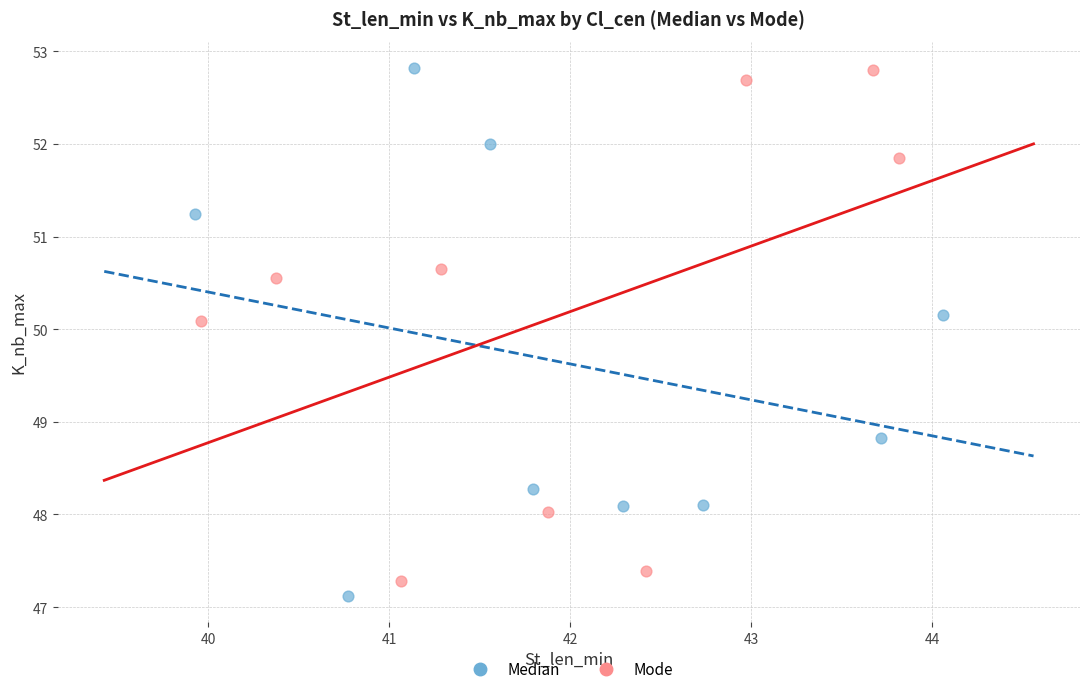

What are all the series names shown in the legend?

Median, Mode